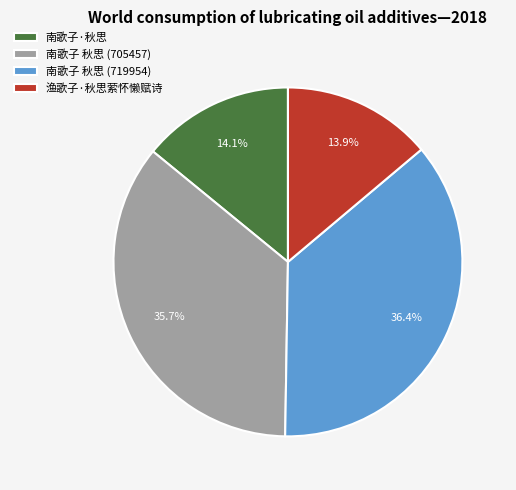

To the nearest percent, what is the combined percentage of 南歌子 秋思 (719954) and 南歌子 秋思 (705457)?

72%